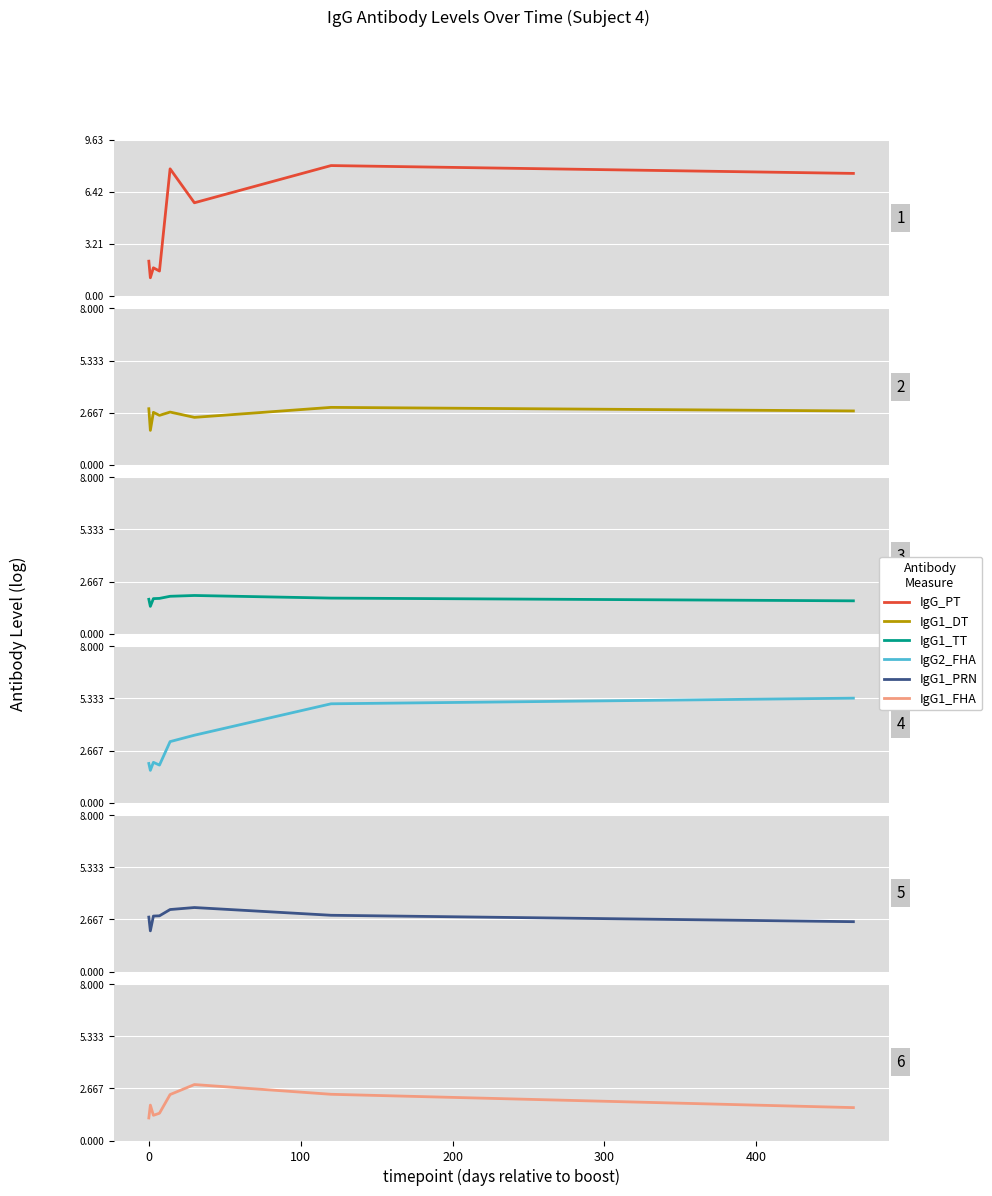

What is the smallest value displayed?

1.1